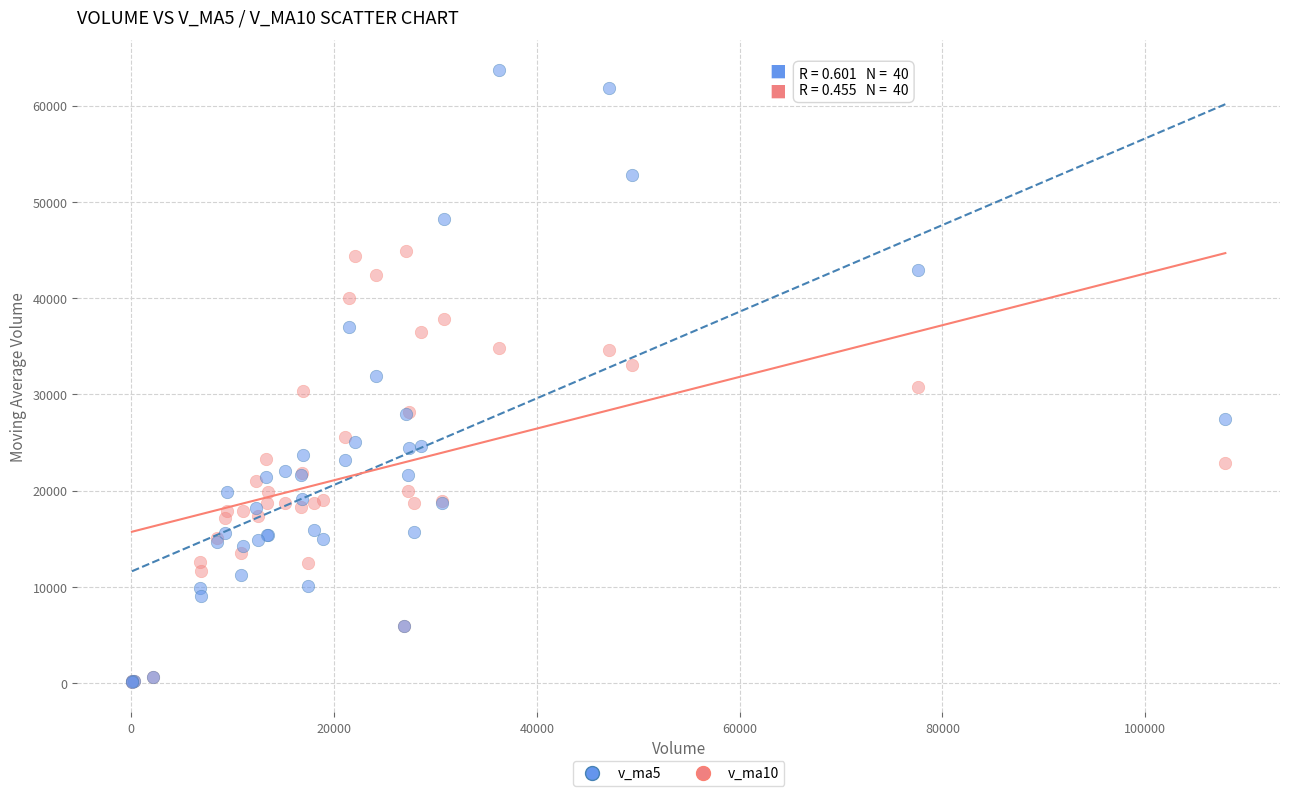

What are all the series names shown in the legend?

v_ma5, v_ma10